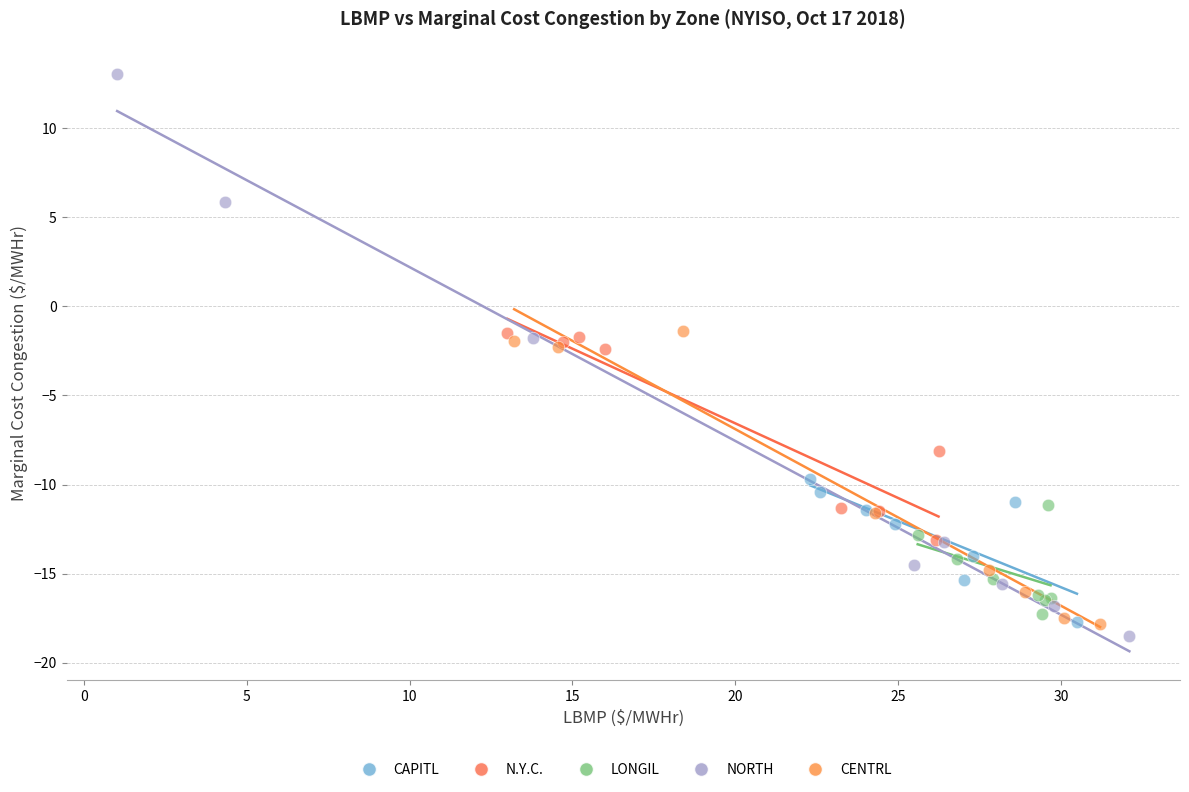

Which series contains the highest Y value?

NORTH